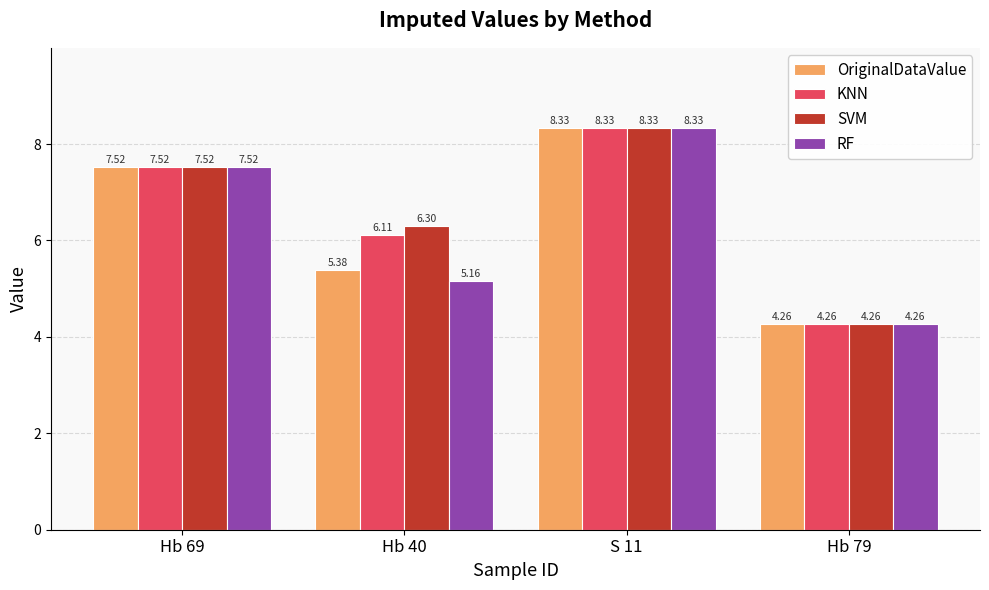

At which label does SVM first exceed 7?

Hb 69